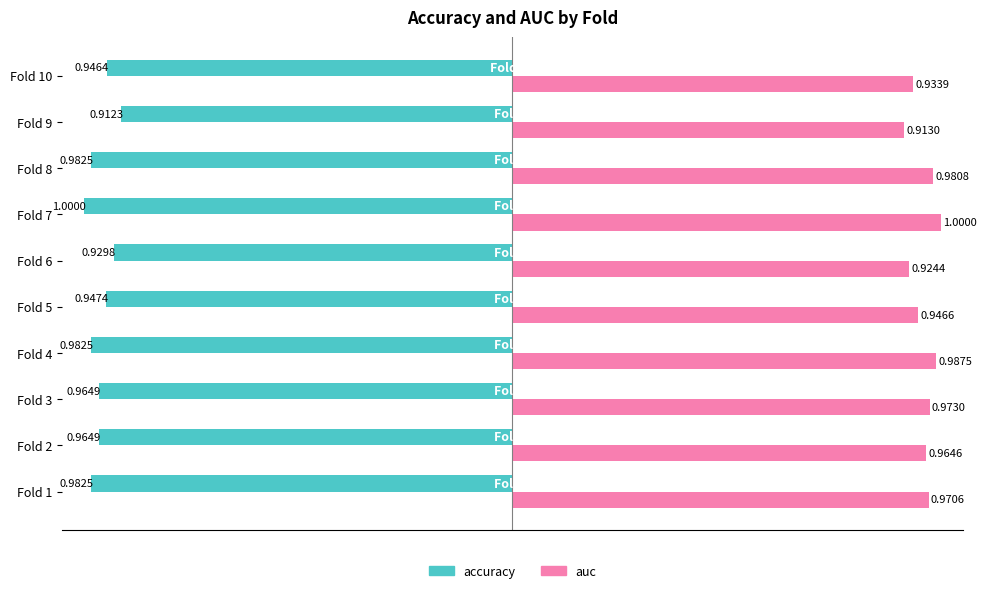

What are all the series names shown in the legend?

accuracy, auc